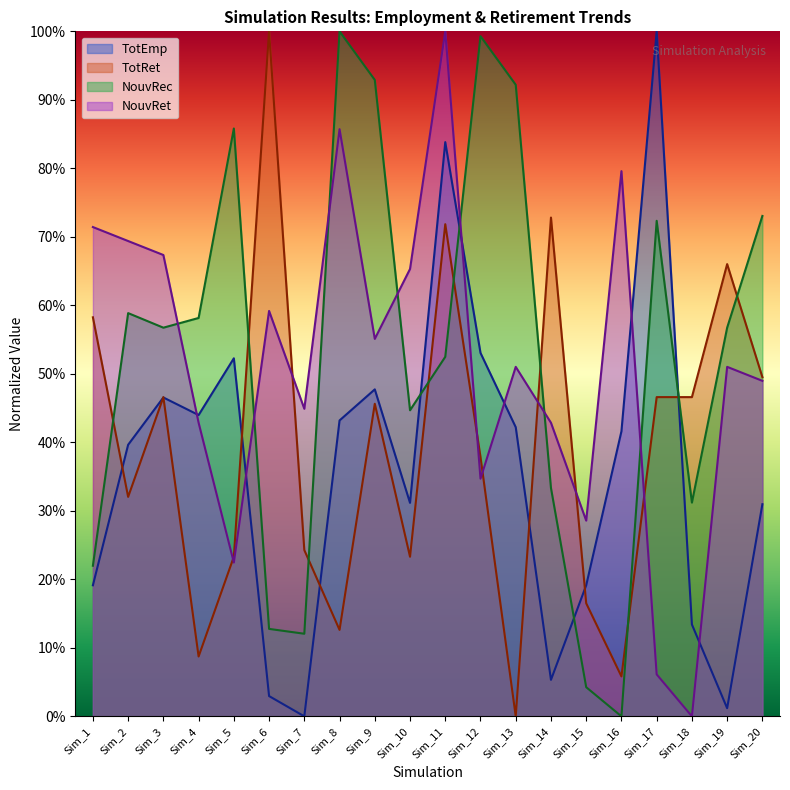

The value of TotEmp at Sim_8 is 0.2. True or false?

False